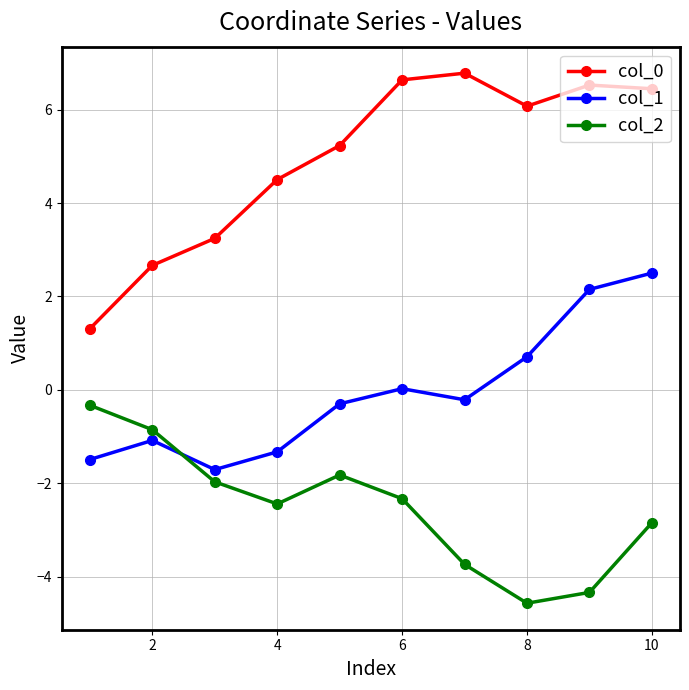

What is the minimum value shown in the chart?

-4.6